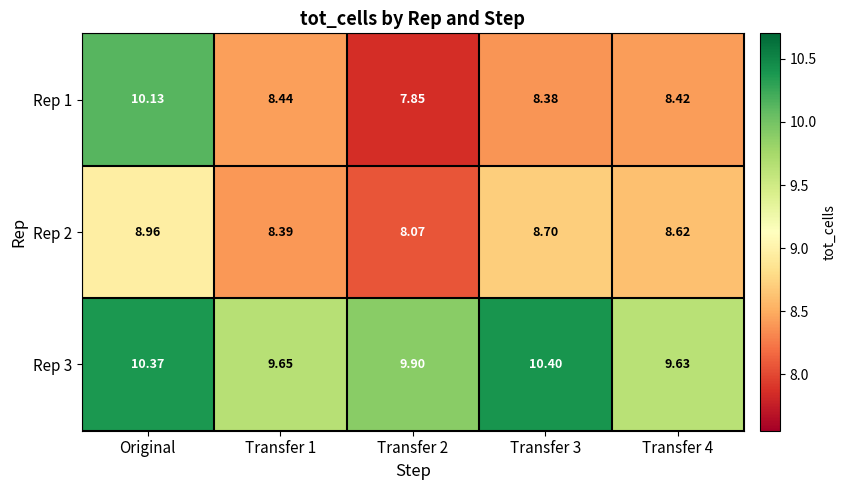

At which label does Rep 2 reach its peak?

Original